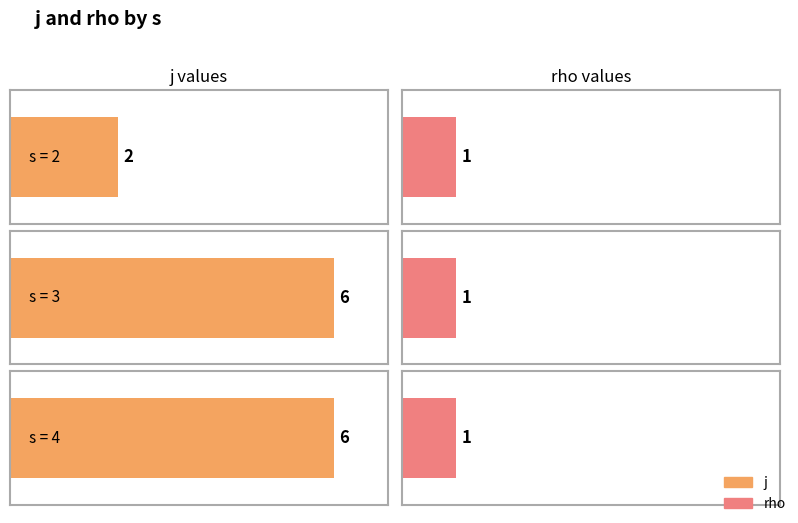

What is the maximum value for j?

6